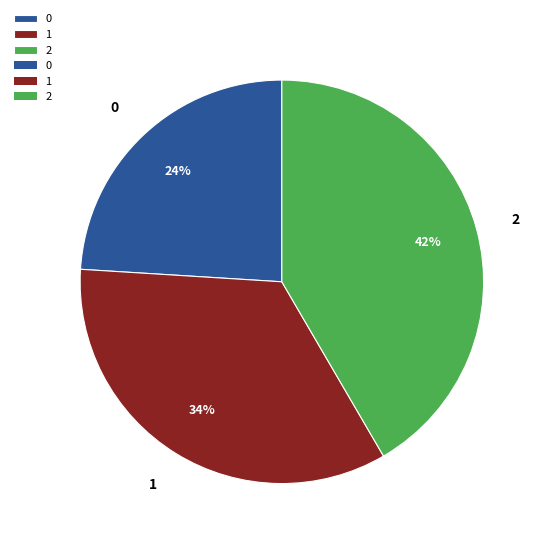

To the nearest percent, what is the combined percentage of 1 and 2?

76%